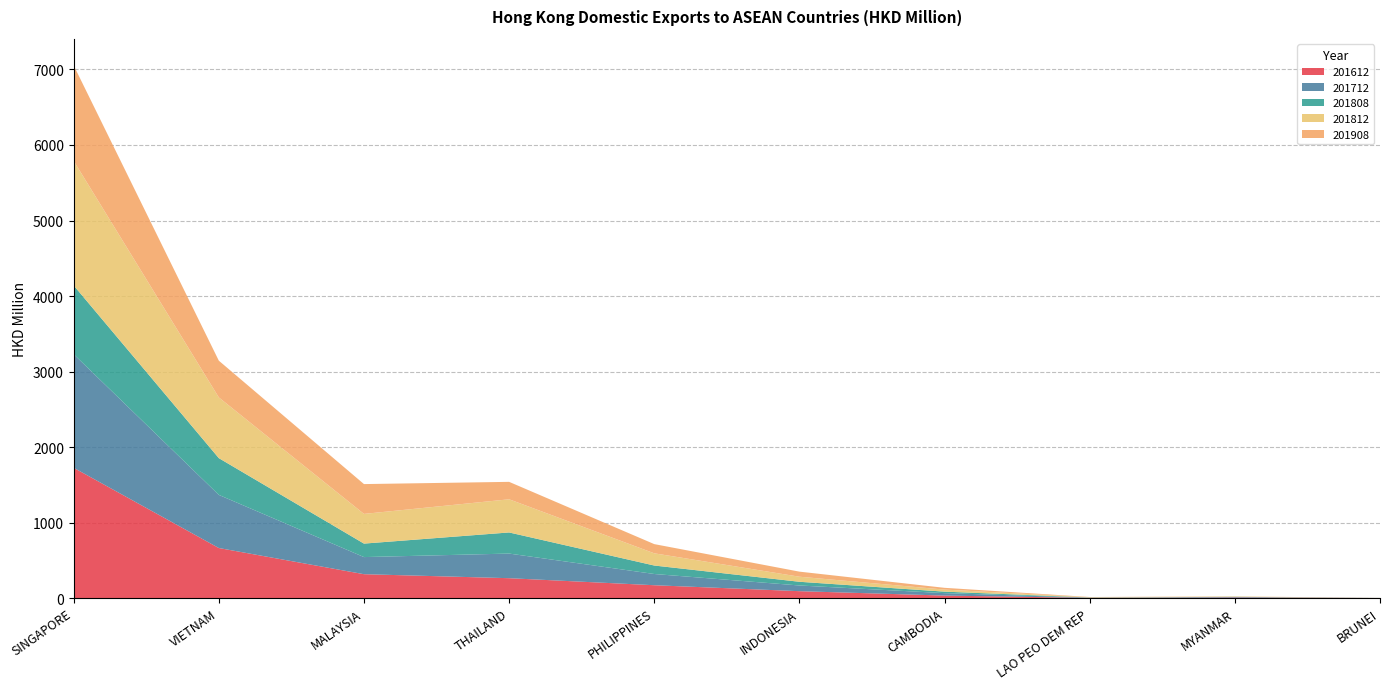

Reading left to right, extract all data points from this chart.

201612: SINGAPORE=1725.0	VIETNAM=662.5	MALAYSIA=316.0	THAILAND=262.9	PHILIPPINES=169.8	INDONESIA=91.0	CAMBODIA=32.7	LAO PEO DEM REP=2.4	MYANMAR=6.9	BRUNEI=0.6
201712: SINGAPORE=1504.4	VIETNAM=703.7	MALAYSIA=226.6	THAILAND=326.2	PHILIPPINES=148.7	INDONESIA=75.4	CAMBODIA=32.3	LAO PEO DEM REP=2.3	MYANMAR=6.8	BRUNEI=0.2
201808: SINGAPORE=910.7	VIETNAM=486.8	MALAYSIA=178.5	THAILAND=279.5	PHILIPPINES=112.2	INDONESIA=49.2	CAMBODIA=19.8	LAO PEO DEM REP=2.5	MYANMAR=2.5	BRUNEI=0.3
201812: SINGAPORE=1649.6	VIETNAM=804.2	MALAYSIA=393.2	THAILAND=439.4	PHILIPPINES=161.8	INDONESIA=67.0	CAMBODIA=27.3	LAO PEO DEM REP=3.7	MYANMAR=4.3	BRUNEI=0.4
201908: SINGAPORE=1265.0	VIETNAM=486.6	MALAYSIA=395.0	THAILAND=230.8	PHILIPPINES=121.8	INDONESIA=67.3	CAMBODIA=23.3	LAO PEO DEM REP=2.7	MYANMAR=1.6	BRUNEI=0.3